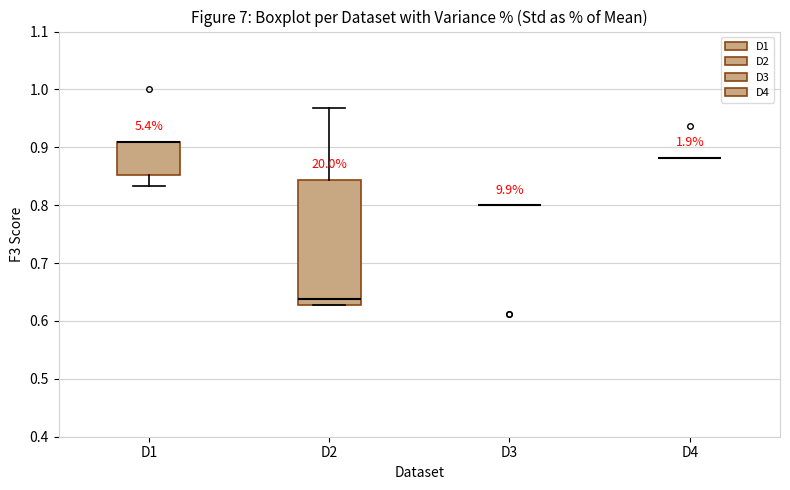

Reading left to right, read every box against the y-axis: the position of its median line, the range the box covers, and the ends of its whiskers. The values are not printed on the chart, so give them approximately, as read against the axis.

D1: median 0.91 (drawn on the box's upper edge), box 0.85 to 0.91, whiskers 0.83 to 0.91
D2: median 0.64, box 0.63 to 0.84, whiskers 0.63 to 0.97
D3: box collapsed to a line at 0.80, whiskers 0.80 to 0.80
D4: box collapsed to a line at 0.88, whiskers 0.88 to 0.88